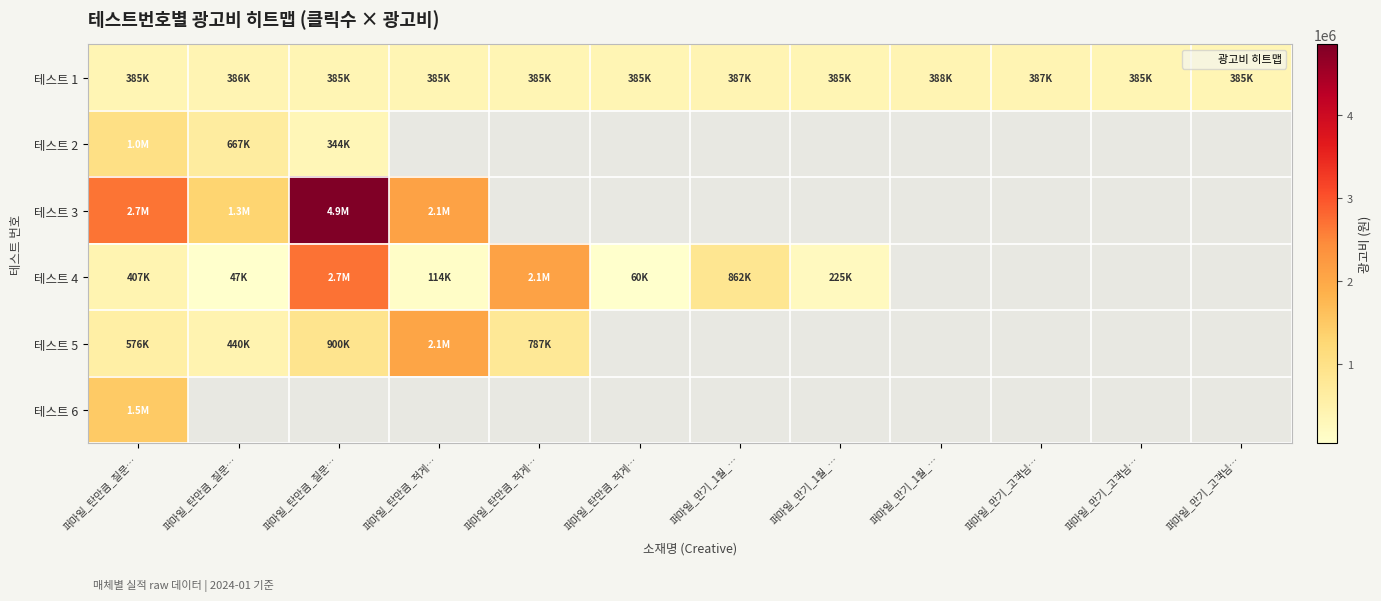

Which category has the highest value across all series?

퍼마일_탄만큼_질문…